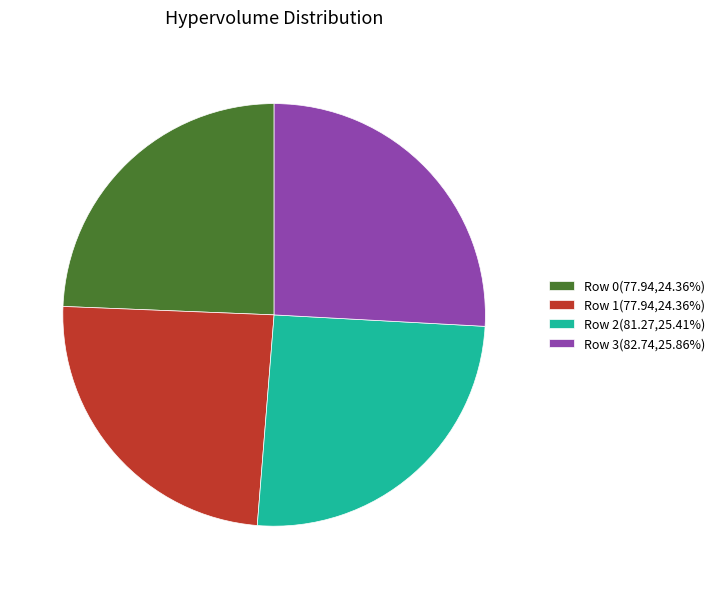

Is the sum of Row 0(77.94,24.36%) and Row 1(77.94,24.36%) greater than half?

No